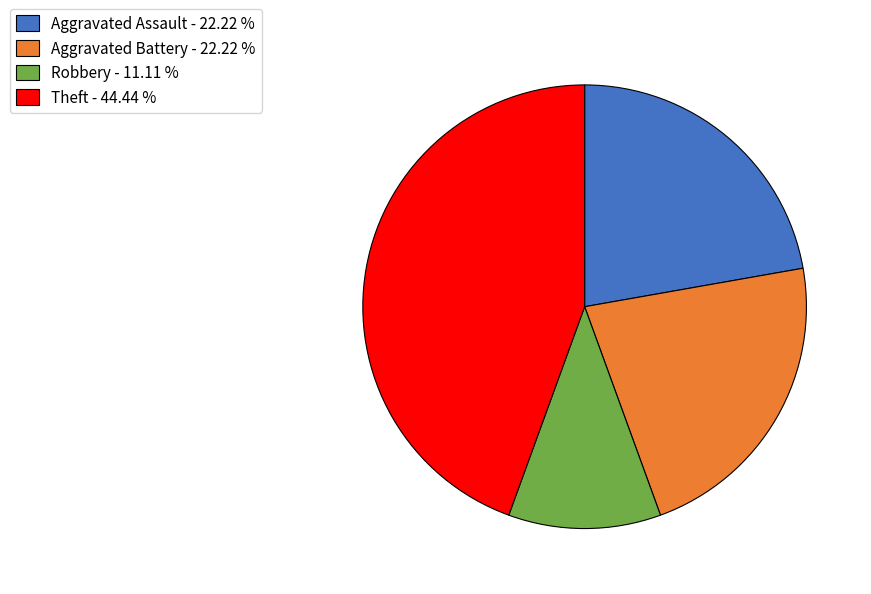

Which has a higher value, Robbery - 11.11 % or Aggravated Battery - 22.22 %?

Aggravated Battery - 22.22 %